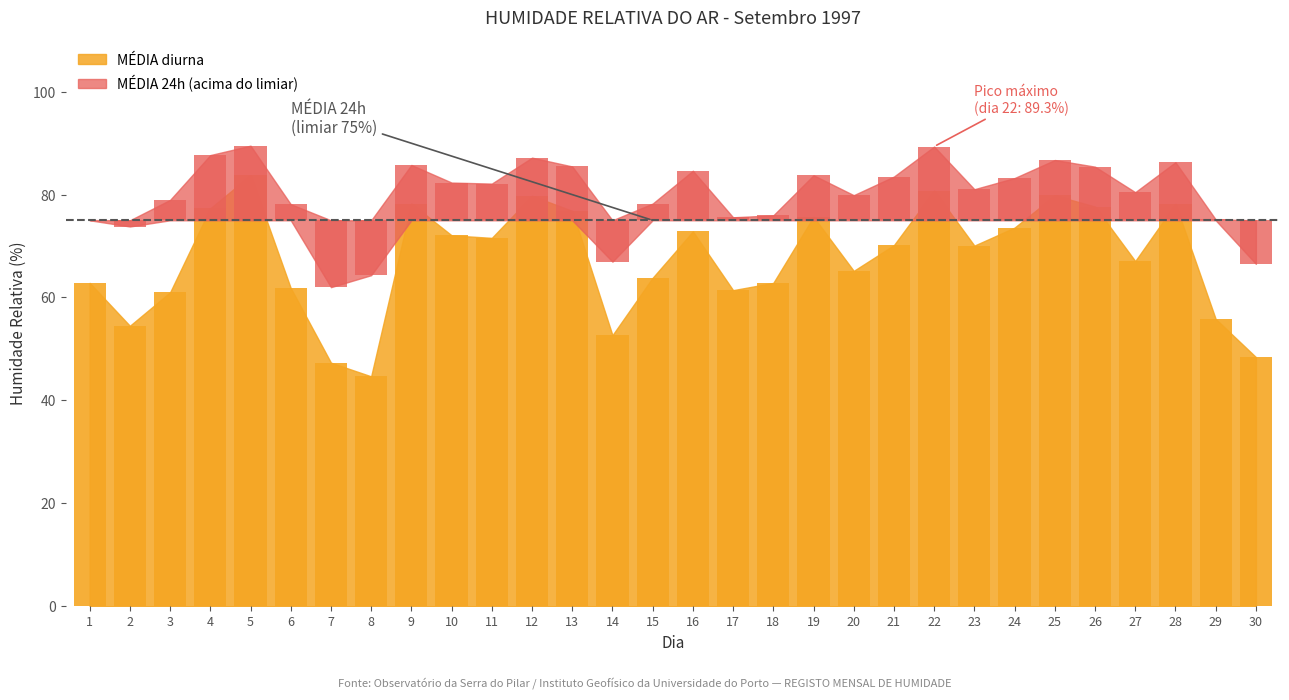

Count the number of categories in the chart.

30